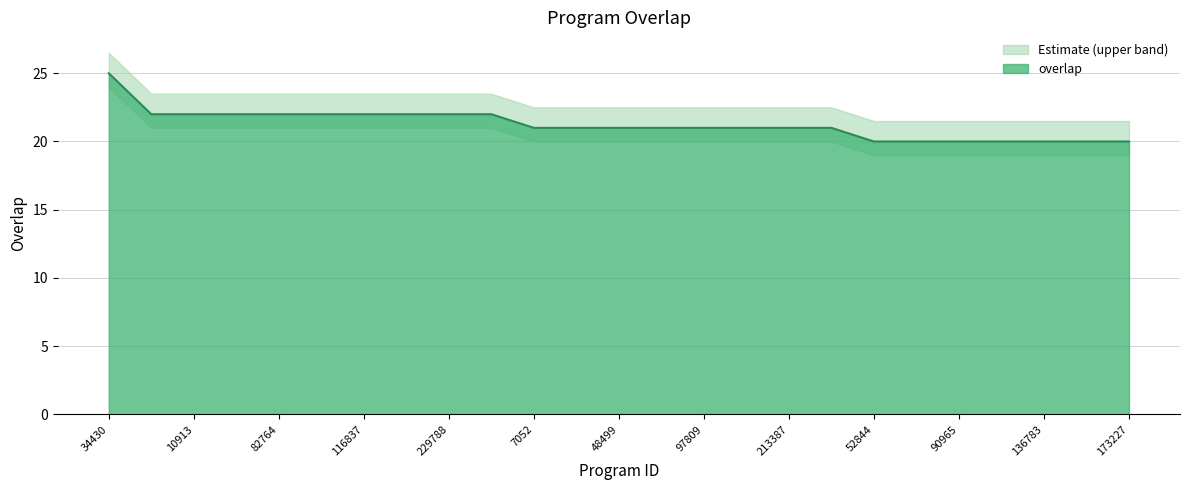

How many values are between 20 and 22?

24